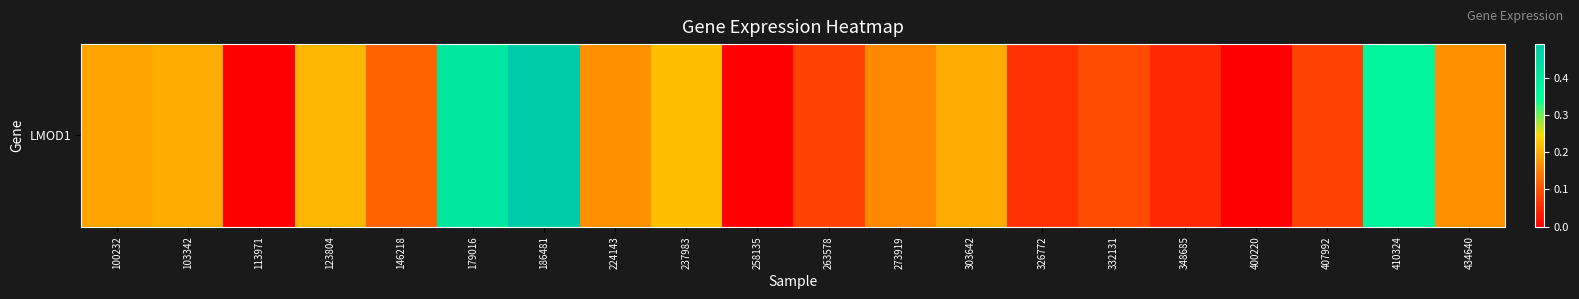

Which category has the highest value across all series?

186481